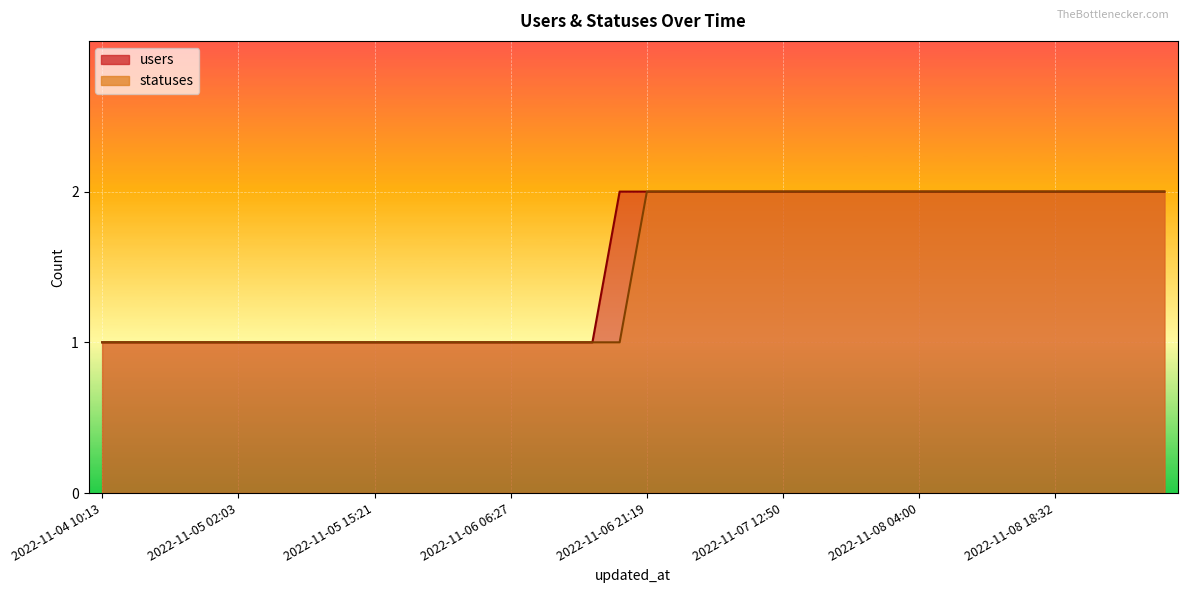

At 2022-11-06 09:22, list the series in order from largest to smallest.

users, statuses